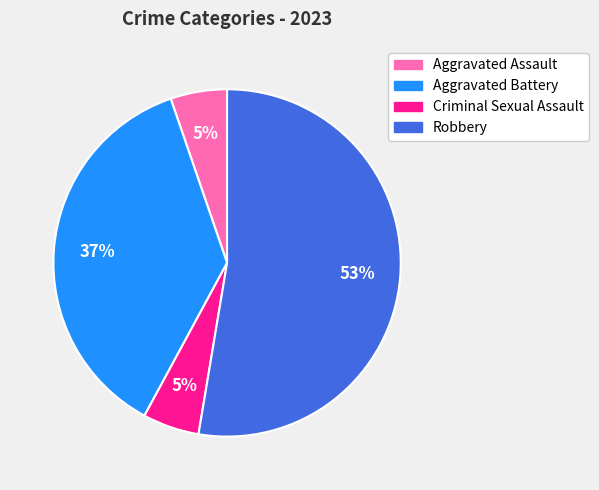

What is the largest slice in the pie chart?

Robbery